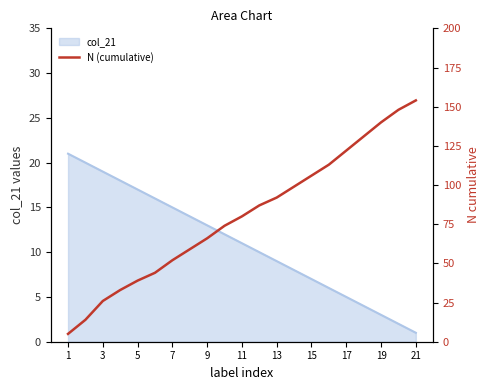

The col_21 series shows 15 at 7. True or false?

True